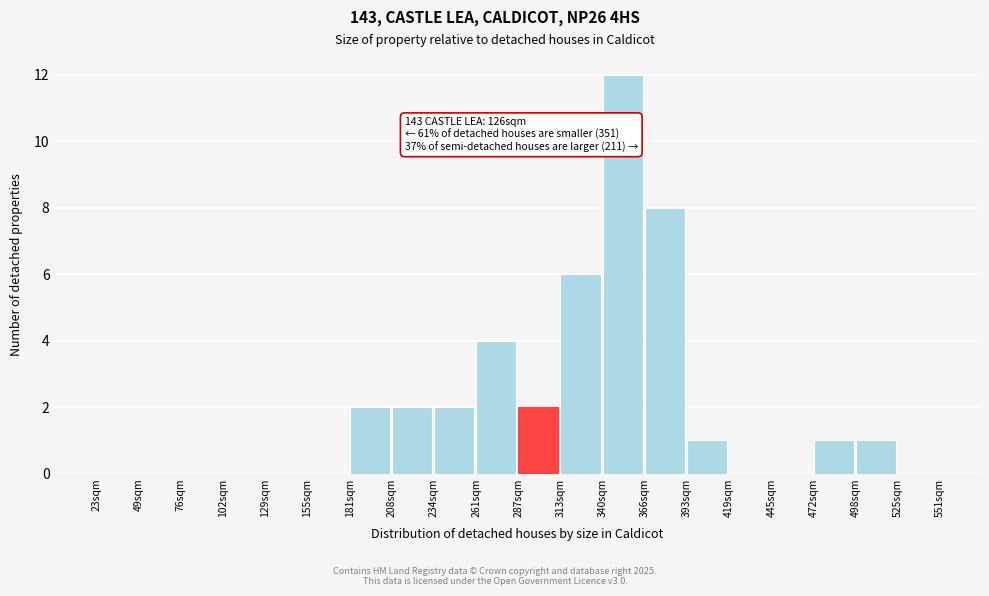

Reading left to right, list all the values displayed in this chart.

23sqm=0	49sqm=0	76sqm=0	102sqm=0	129sqm=0	155sqm=0	181sqm=2	208sqm=2	234sqm=2	261sqm=4	287sqm=2	313sqm=6	340sqm=12	366sqm=8	393sqm=1	419sqm=0	445sqm=0	472sqm=1	498sqm=1	525sqm=0